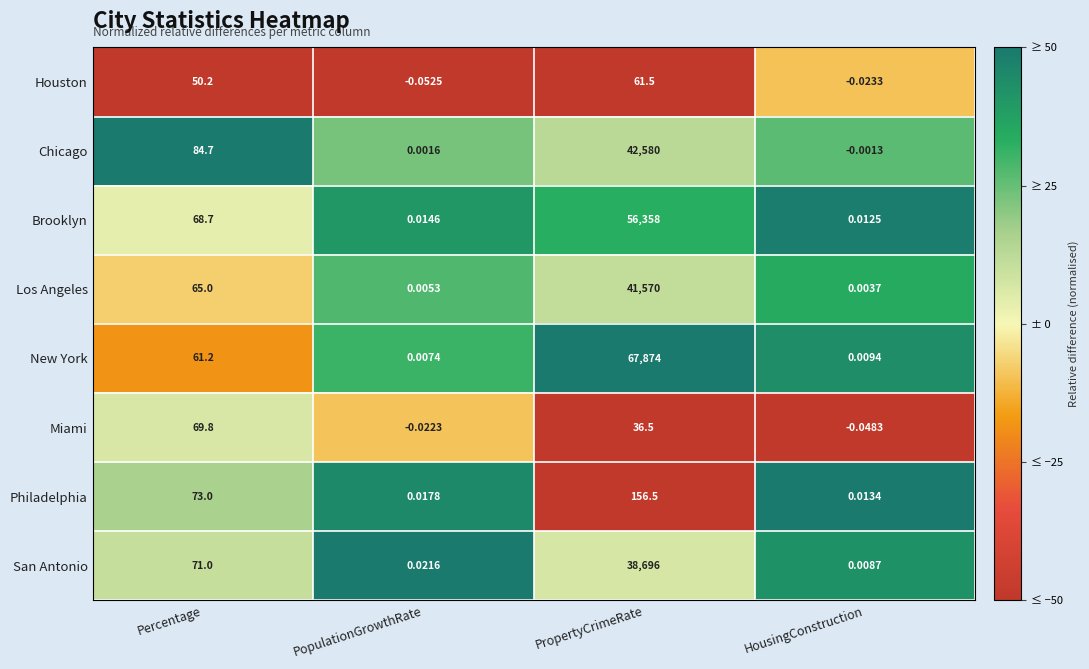

Which category has the lowest value across all series?

PopulationGrowthRate